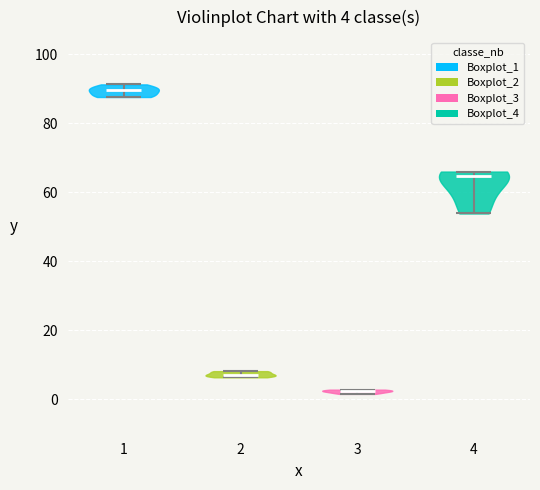

Which violin has the lowest median line?

3